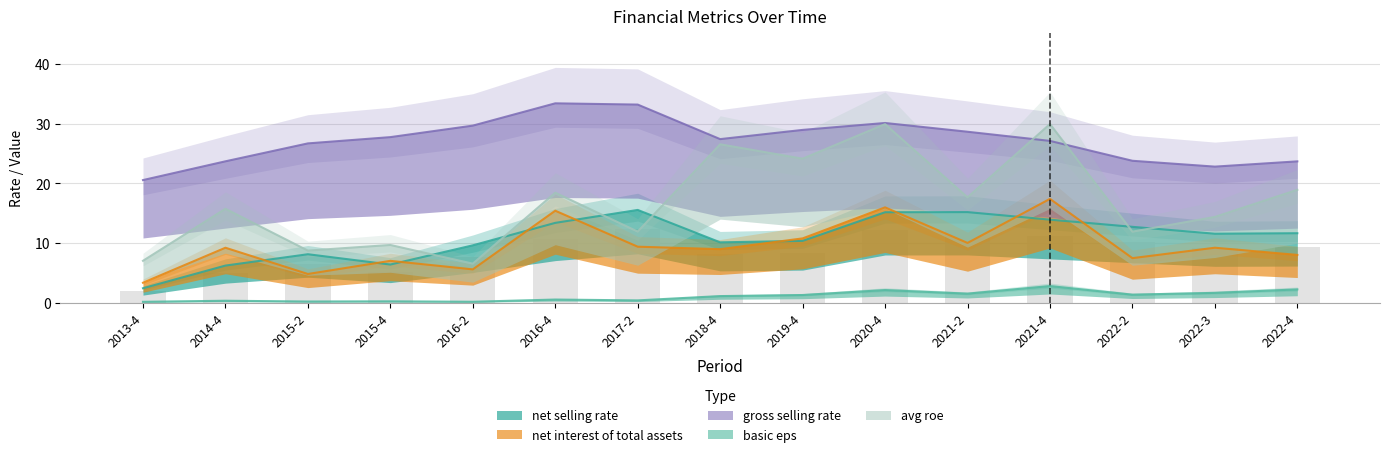

What is the difference between the highest and lowest values at 2021-2?

27.1